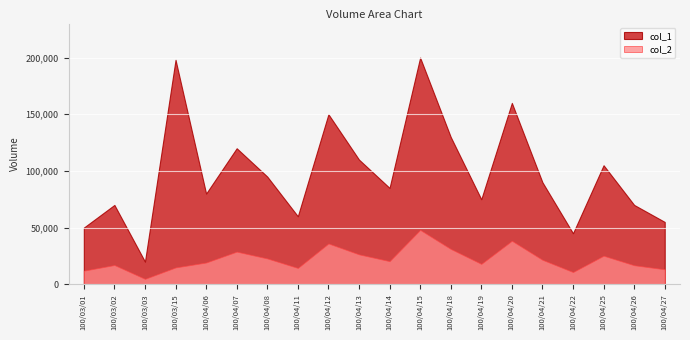

Between 100/04/08 and 100/04/11, which series saw the biggest shift?

col_1